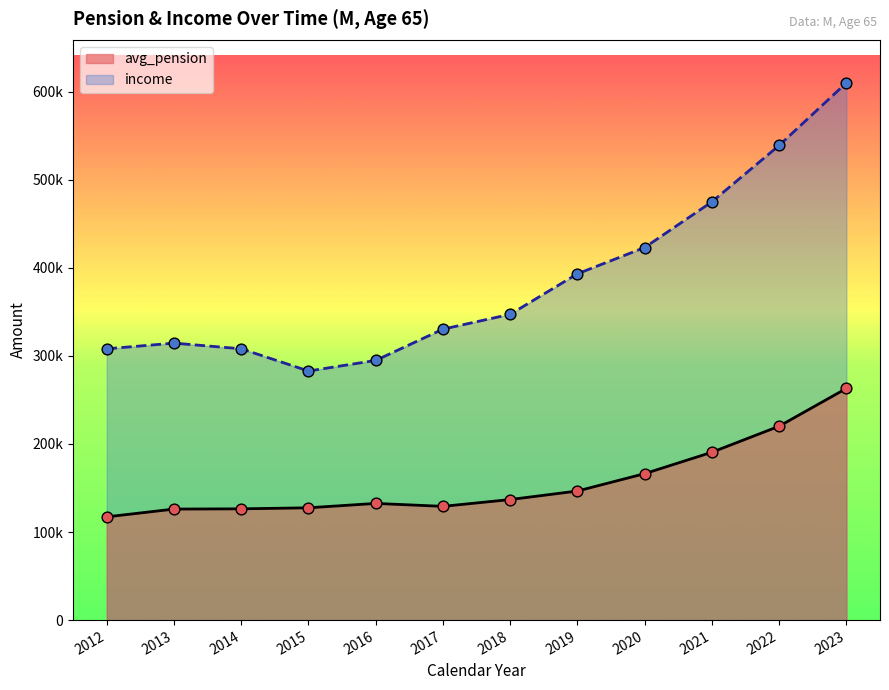

Which series reaches the maximum Y coordinate?

income